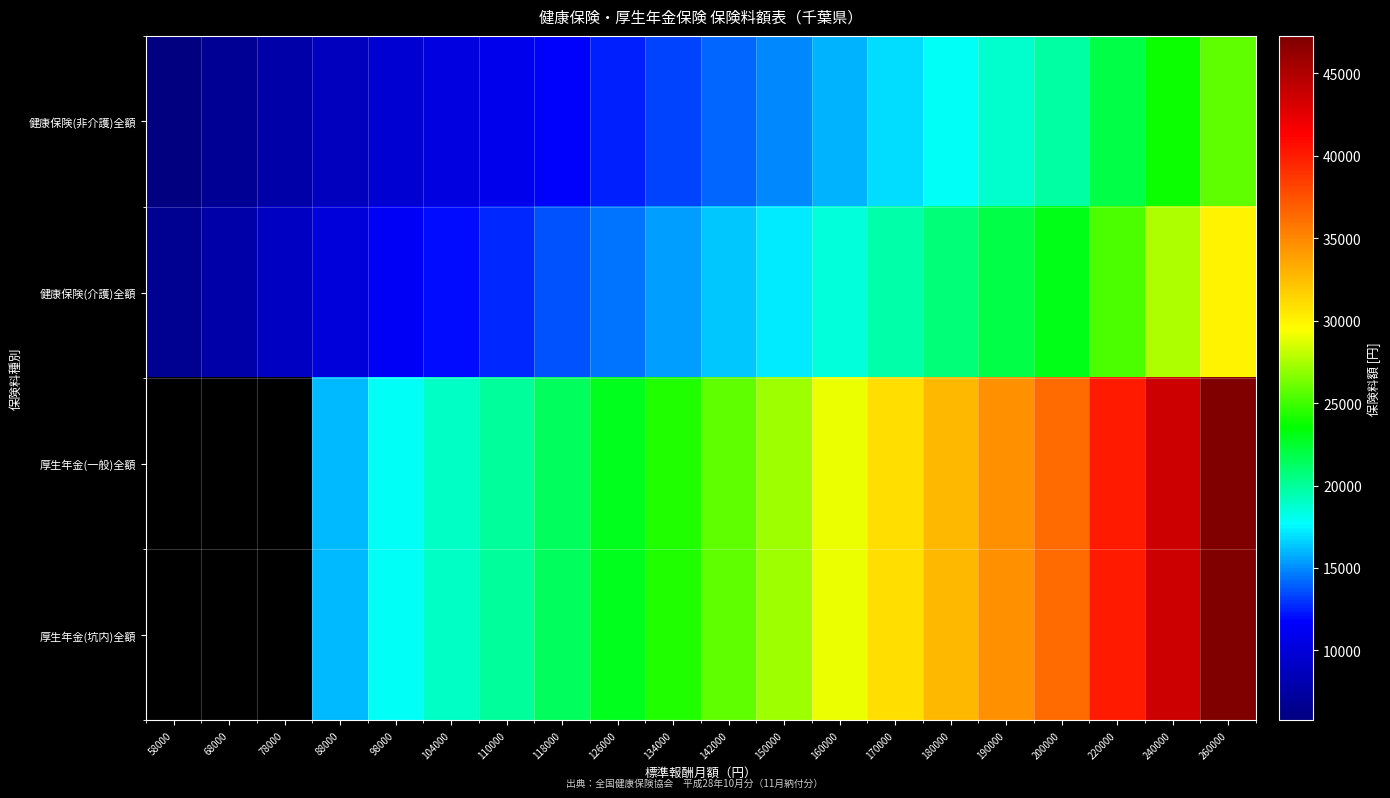

Rank the series by their maximum value, from lowest to highest.

健康保険(非介護)全額, 健康保険(介護)全額, 厚生年金(一般)全額, 厚生年金(坑内)全額